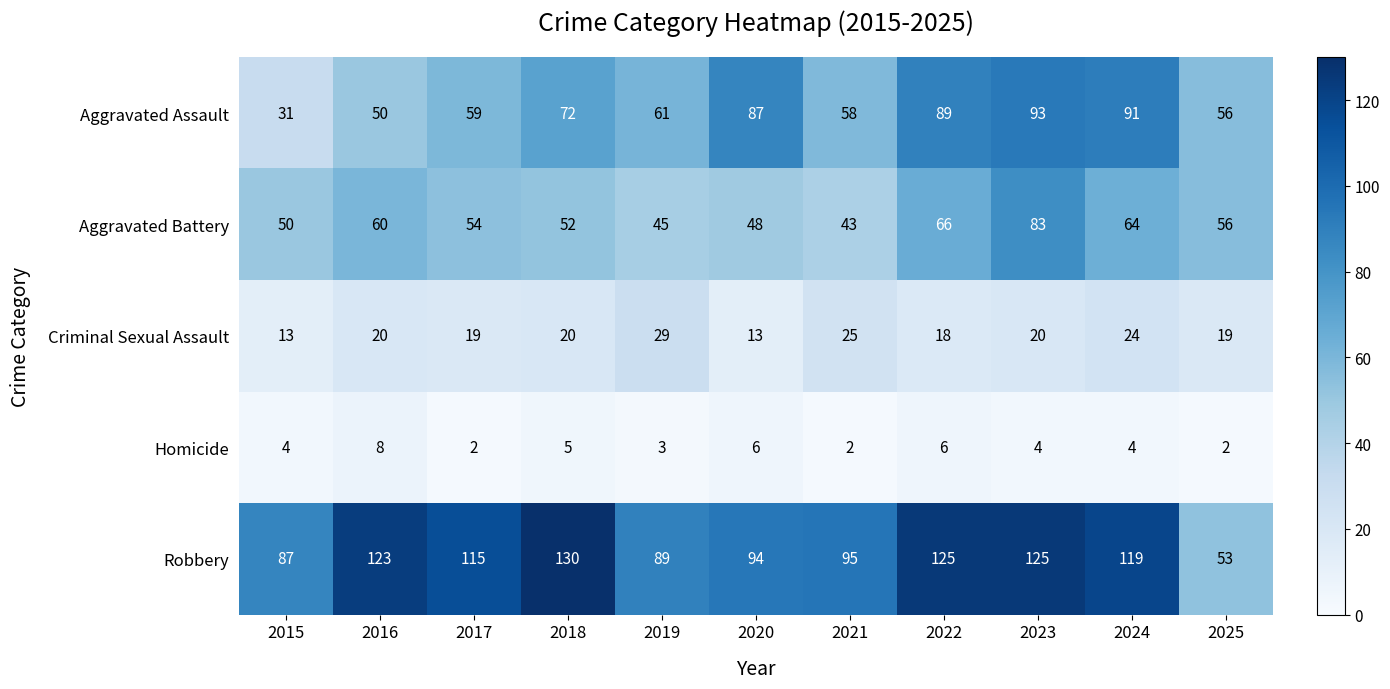

What is the sum of the Aggravated Assault values at 2018 and 2016?

122